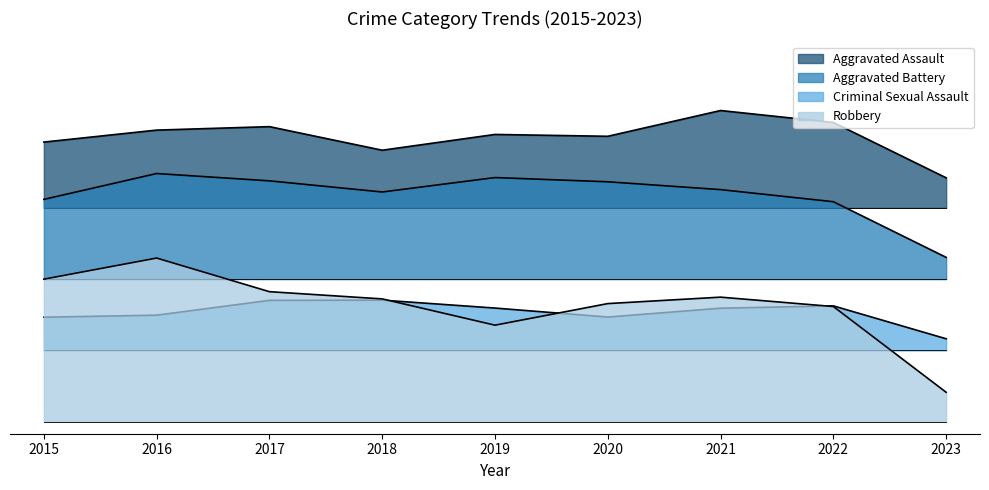

True or false: Aggravated Battery and Criminal Sexual Assault cross at least once.

False